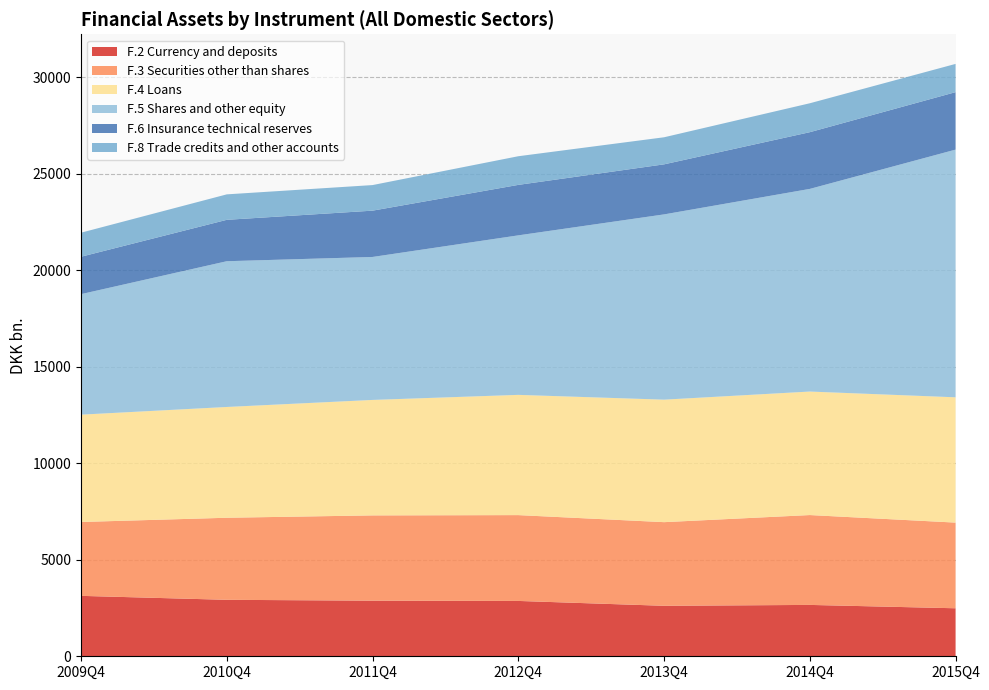

Reading left to right, list all the values displayed in this chart.

F.2 Currency and deposits: 2009Q4=3130	2010Q4=2925	2011Q4=2881	2012Q4=2867	2013Q4=2615	2014Q4=2661	2015Q4=2487
F.3 Securities other than shares: 2009Q4=3827	2010Q4=4251	2011Q4=4417	2012Q4=4446	2013Q4=4333	2014Q4=4655	2015Q4=4438
F.4 Loans: 2009Q4=5560	2010Q4=5739	2011Q4=5982	2012Q4=6229	2013Q4=6346	2014Q4=6398	2015Q4=6491
F.5 Shares and other equity: 2009Q4=6243	2010Q4=7550	2011Q4=7406	2012Q4=8263	2013Q4=9597	2014Q4=10498	2015Q4=12831
F.6 Insurance technical reserves: 2009Q4=1938	2010Q4=2145	2011Q4=2399	2012Q4=2615	2013Q4=2593	2014Q4=2938	2015Q4=2977
F.8 Trade credits and other accounts: 2009Q4=1245	2010Q4=1319	2011Q4=1325	2012Q4=1484	2013Q4=1402	2014Q4=1498	2015Q4=1463